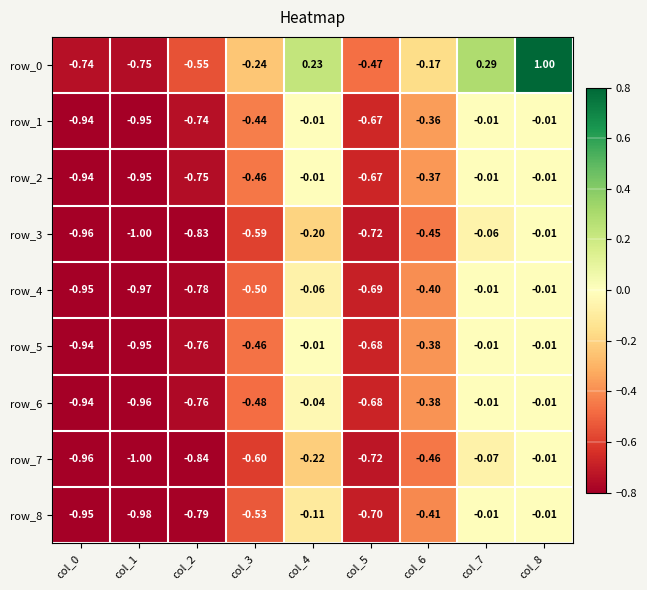

What is the total value across all series at col_8?

0.9